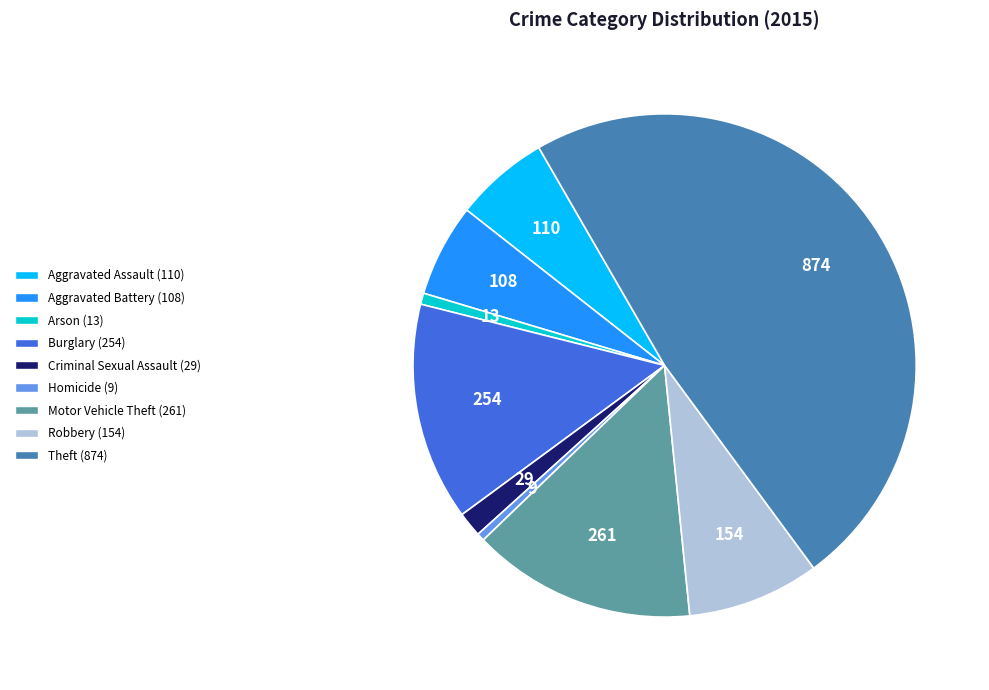

True or false: Theft accounts for 48% of the total.

True